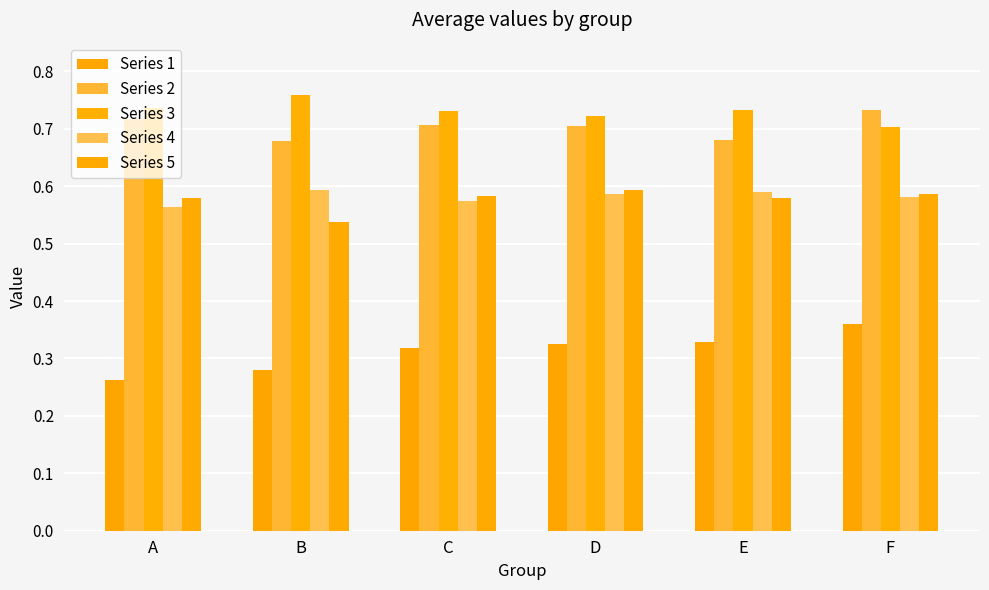

How many categories are shown in the chart?

6